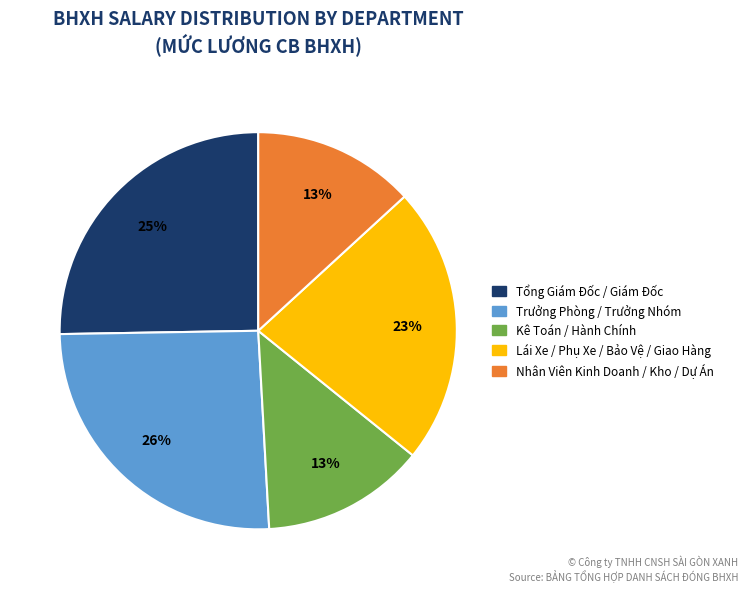

To the nearest percent, what is the average slice percentage?

20%